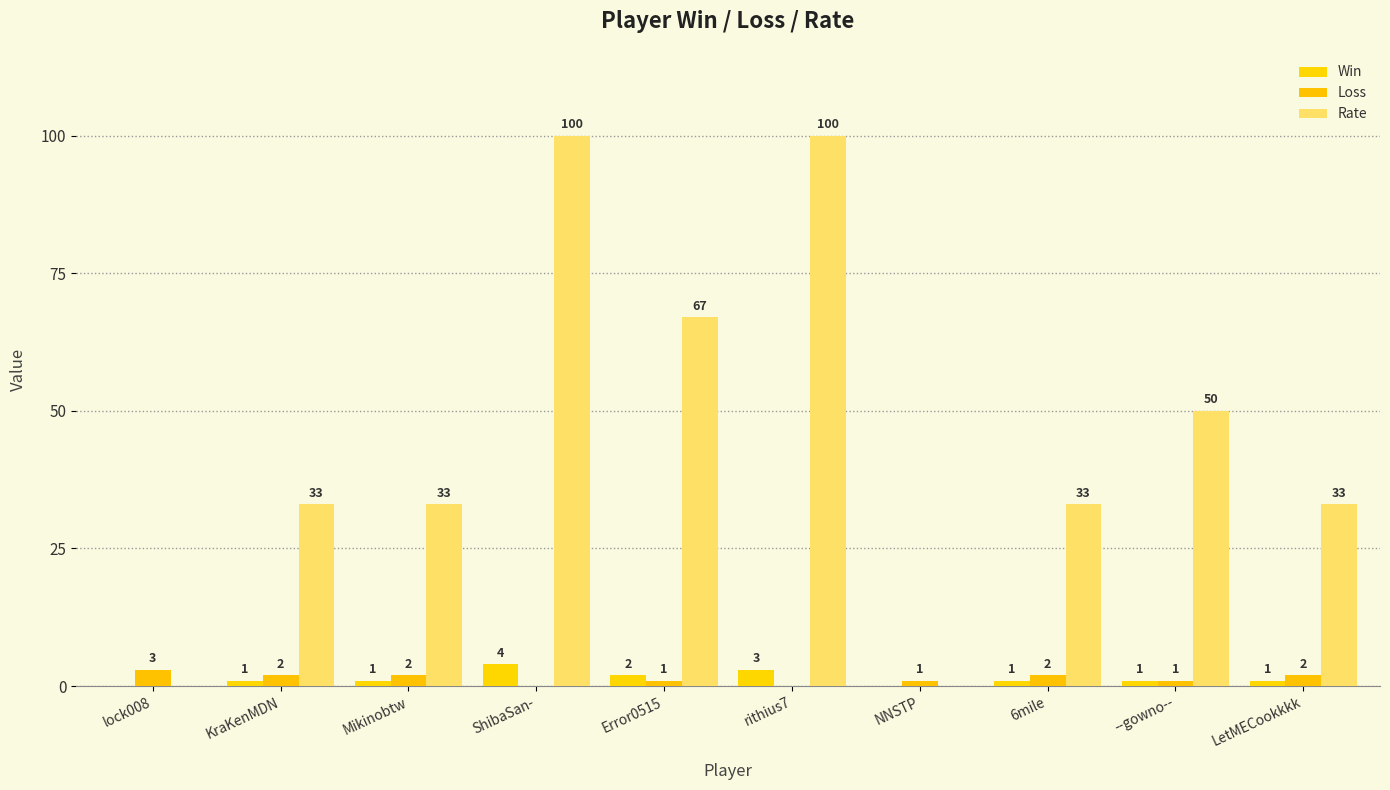

Reading left to right, extract all data points from this chart.

Win: 0	1	1	4	2	3	0	1	1	1
Loss: 3	2	2	0	1	0	1	2	1	2
Rate: 0	33	33	100	67	100	0	33	50	33